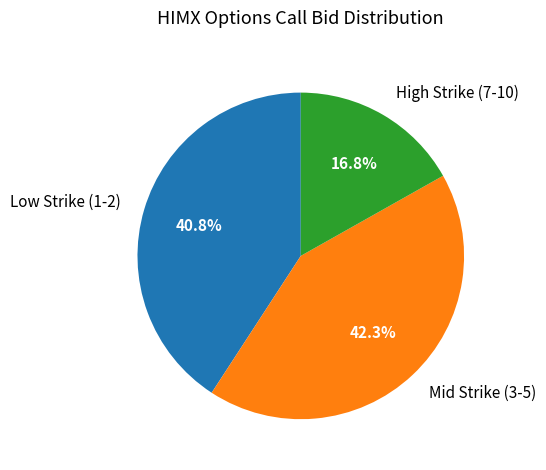

Between Mid Strike (3-5) and Low Strike (1-2), which is larger?

Mid Strike (3-5)